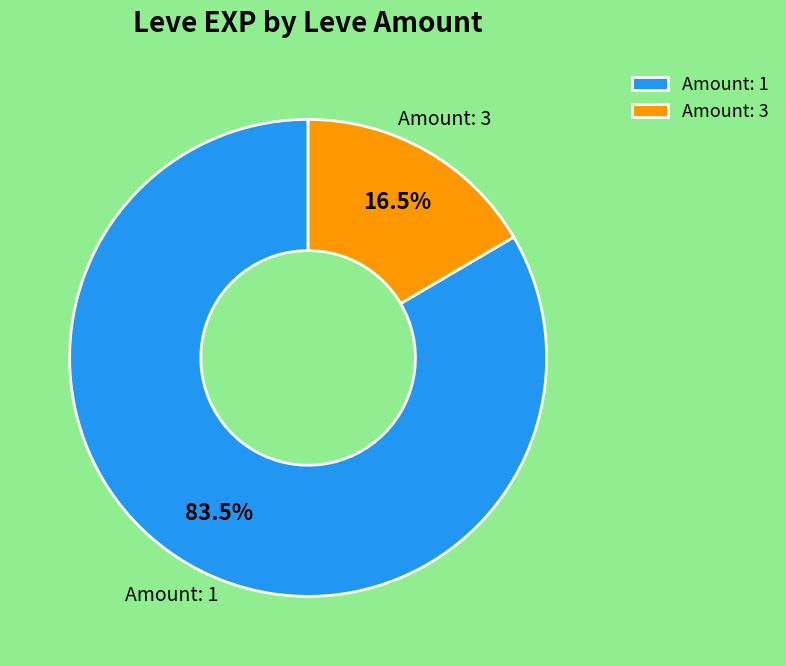

Which slice is the smallest?

Amount: 3